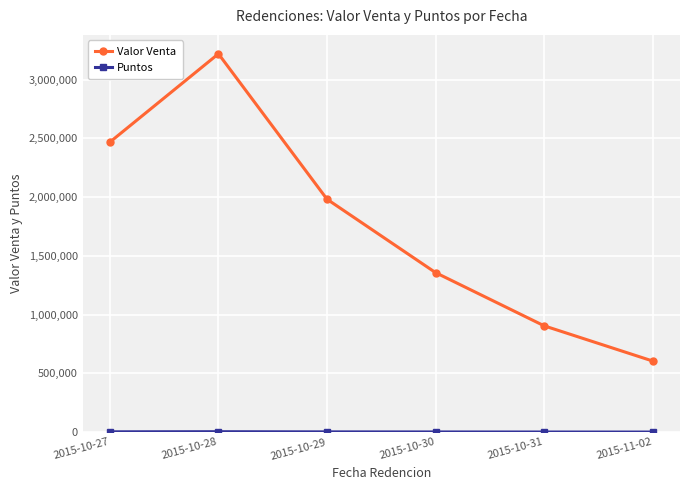

Which series has the largest total across all categories?

Valor Venta